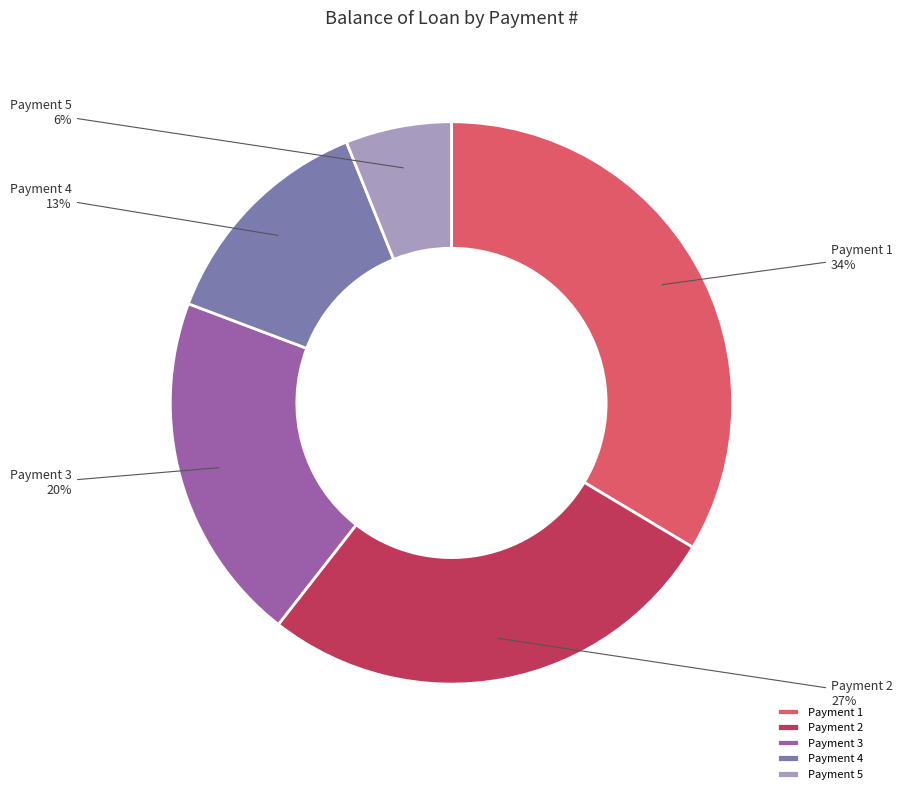

Is it true that Payment 3 is 20% of the pie?

True